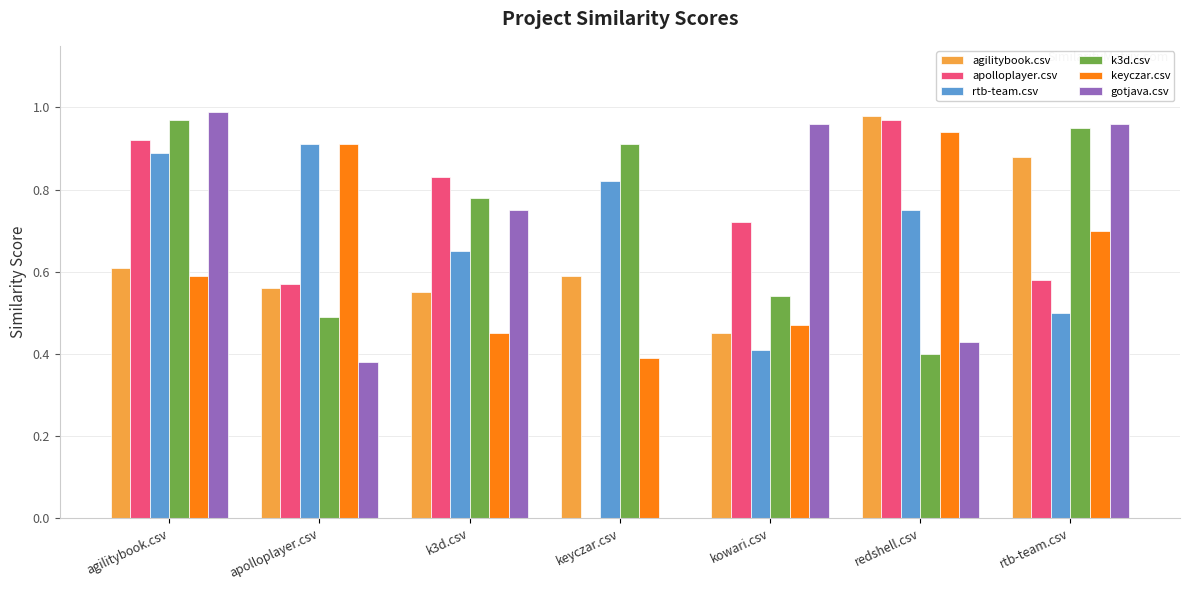

Is the value of apolloplayer.csv at kowari.csv greater than the value of k3d.csv at redshell.csv?

Yes